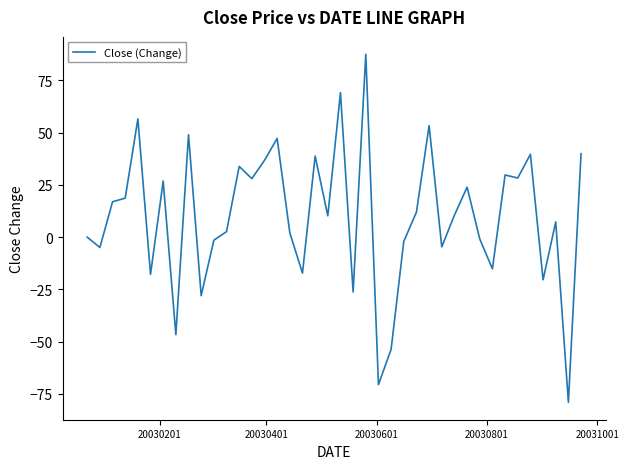

What is the difference between the maximum and minimum values?

166.6